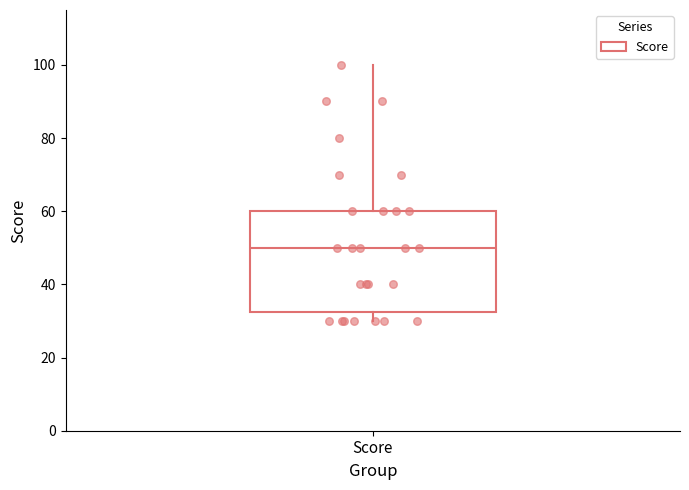

Read this box plot against the y-axis: the position of the median line, the range covered by the box, and the ends of both whiskers. The values are not printed on the chart, so give them approximately, as read against the axis.

median 50, box 32 to 60, whiskers 30 to 100